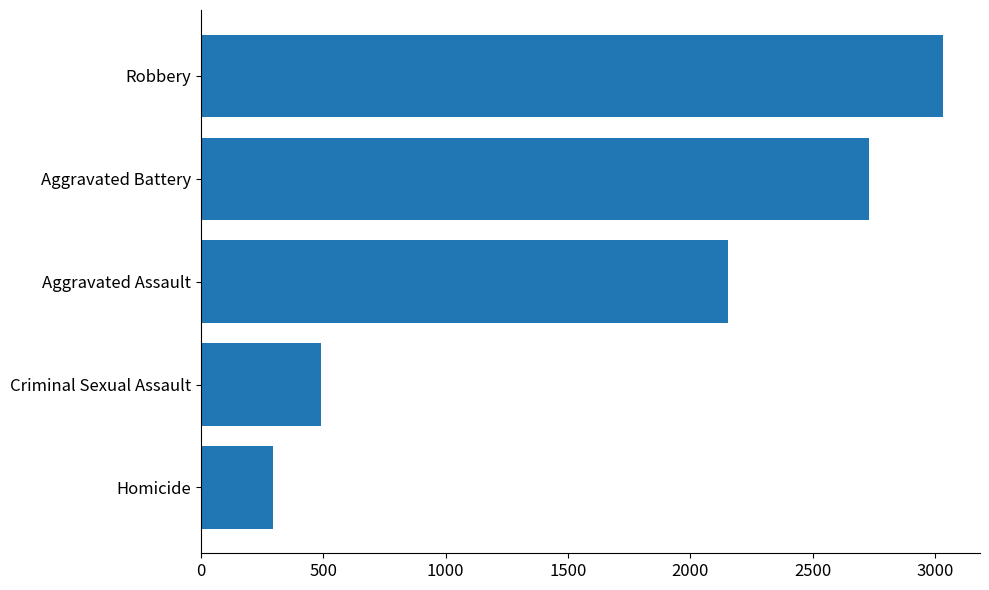

What is the difference between the second highest and second lowest values?

2241